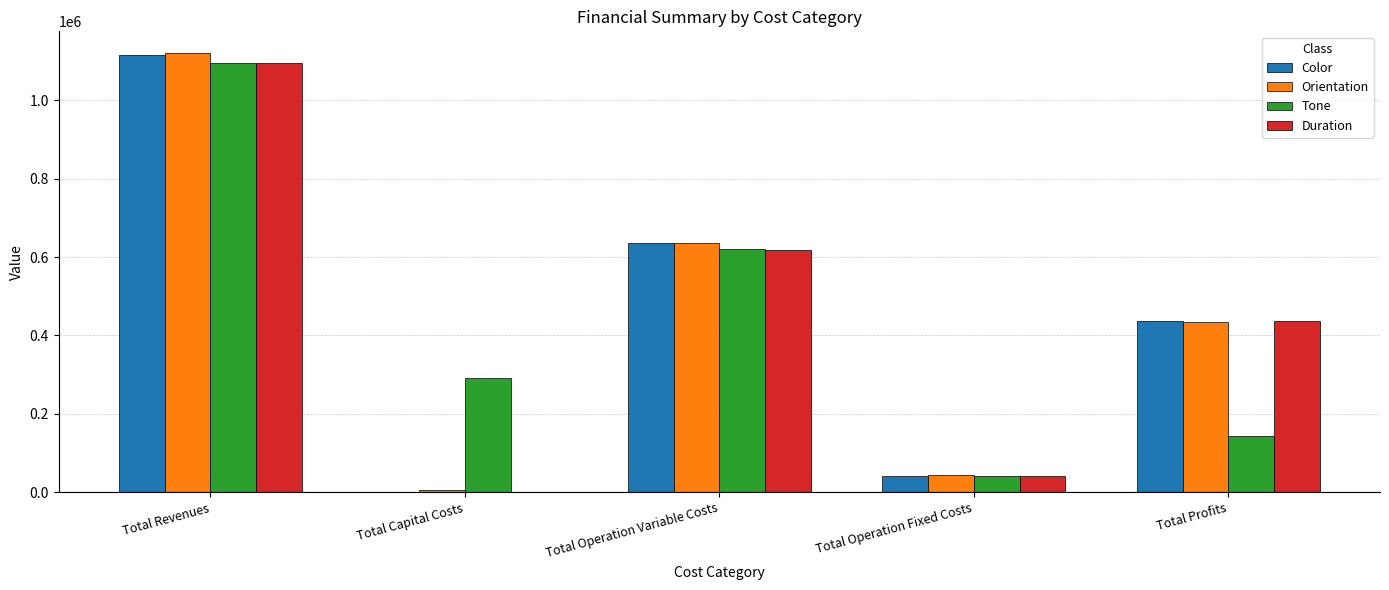

What is the total value across all series at Total Revenues?

4426314.2